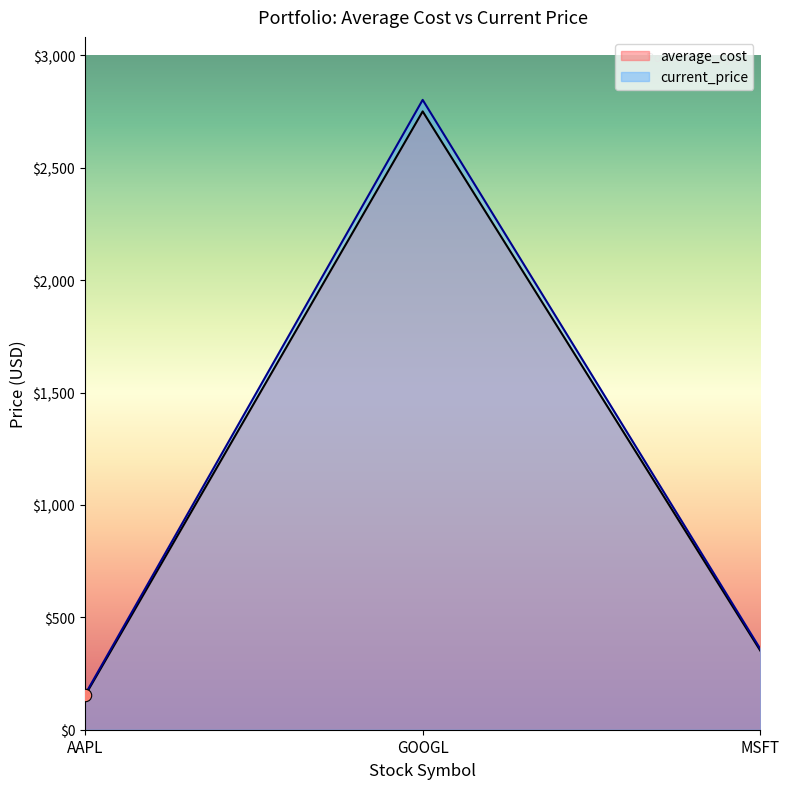

At how many categories does at least one series exceed 2491?

1